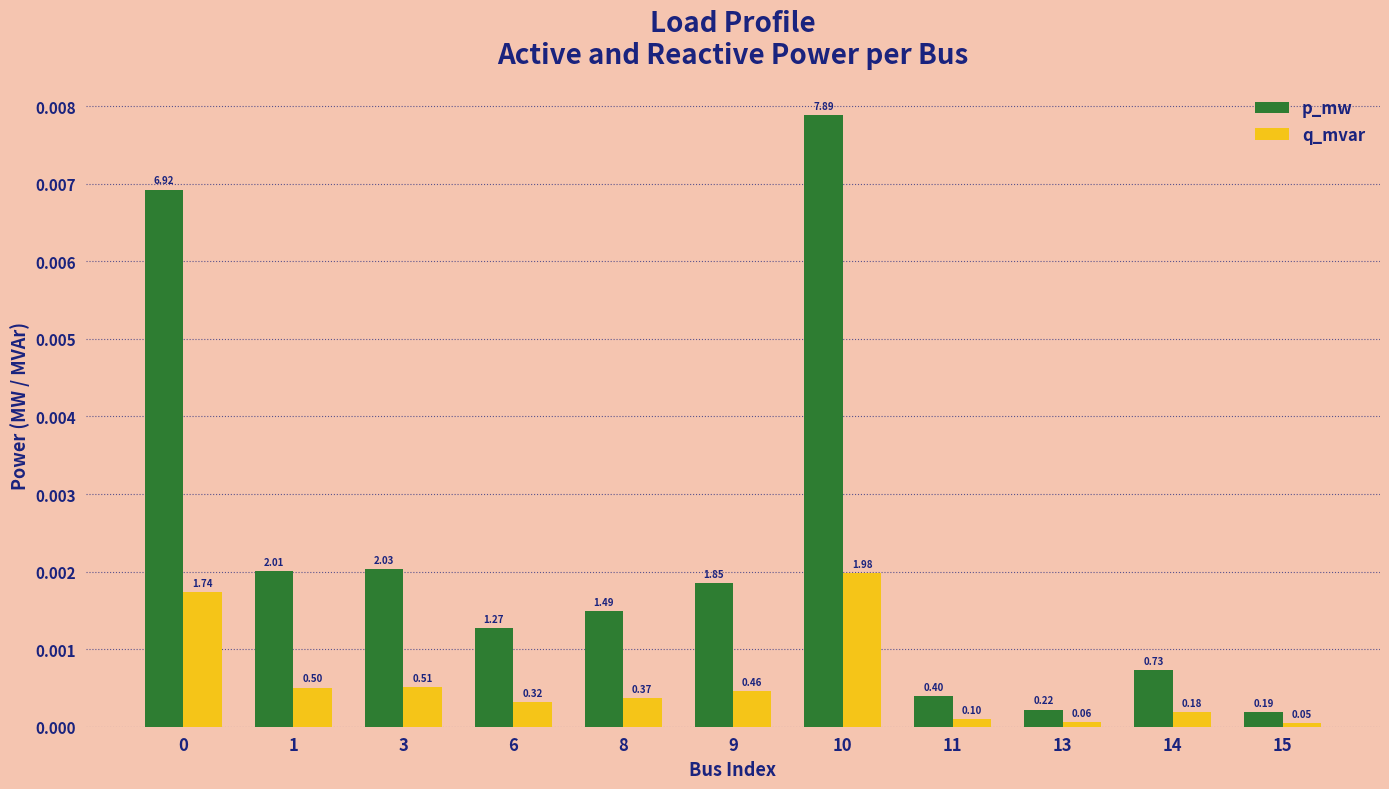

List the series in order of their overall mean, lowest first.

q_mvar, p_mw